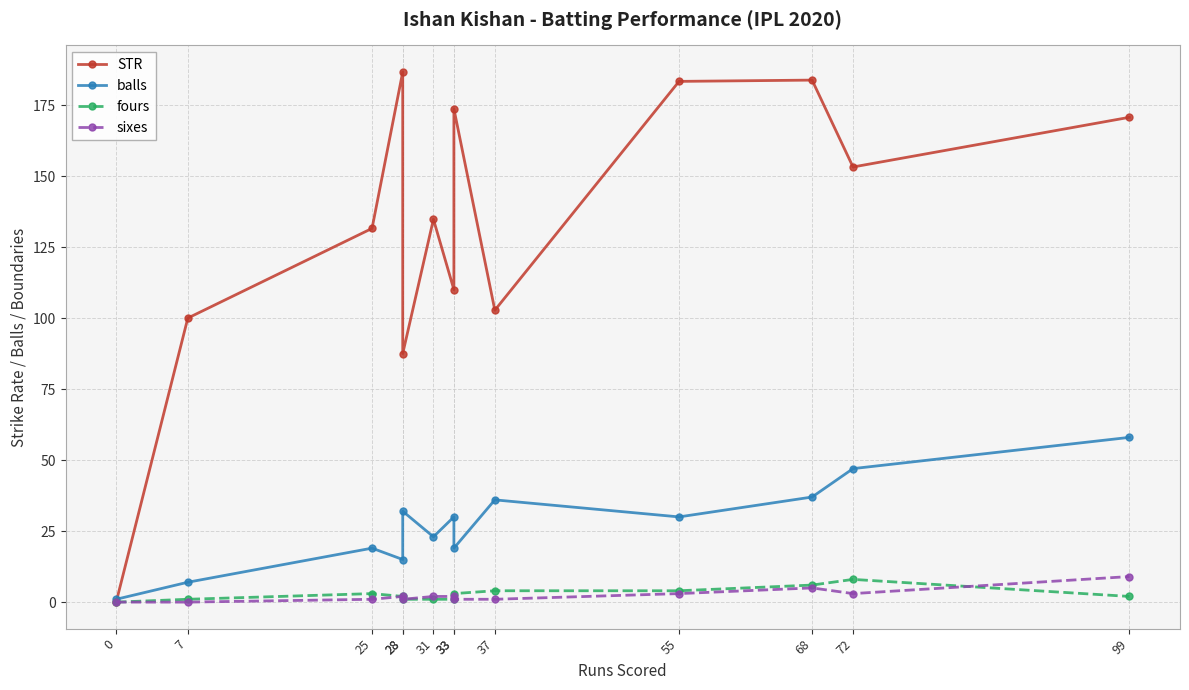

How many lines are shown in the chart?

4